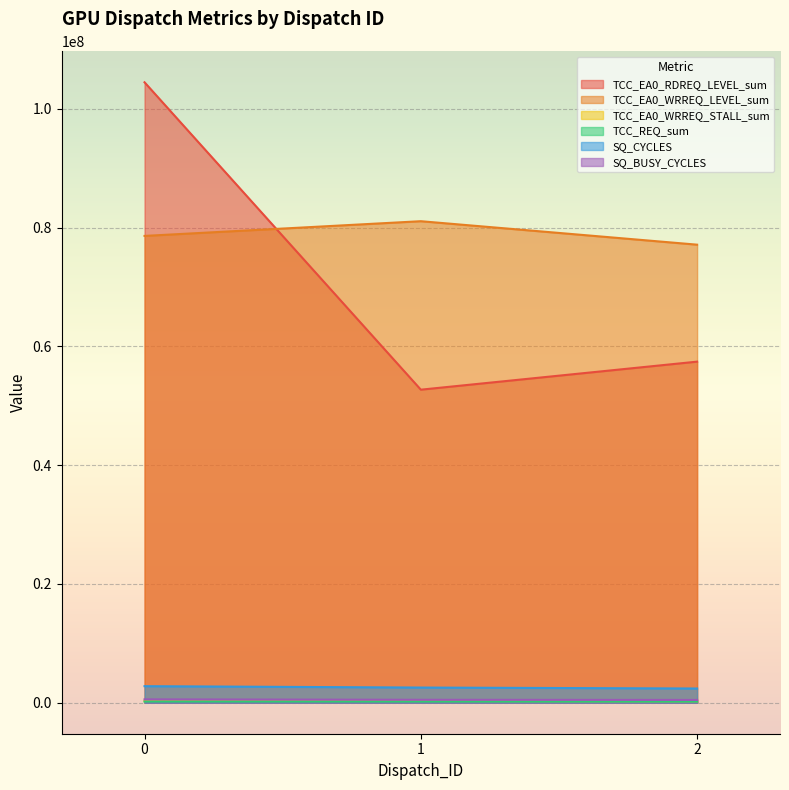

How many values in the TCC_REQ_sum series exceed 196852?

1